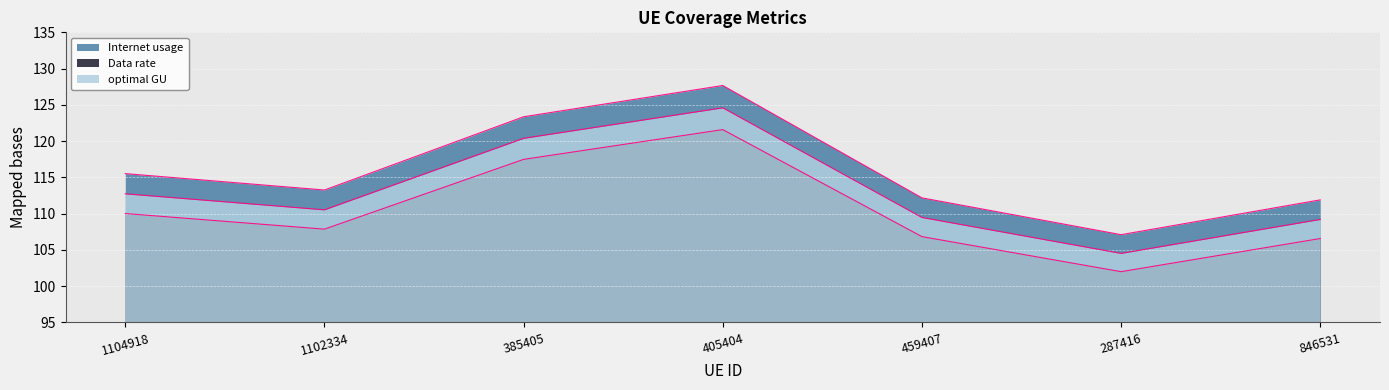

Is it true that Data rate equals 29.9 at 1102334?

False